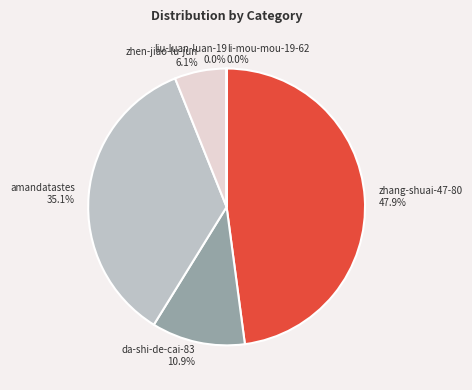

To the nearest percent, what is the average slice percentage?

17%